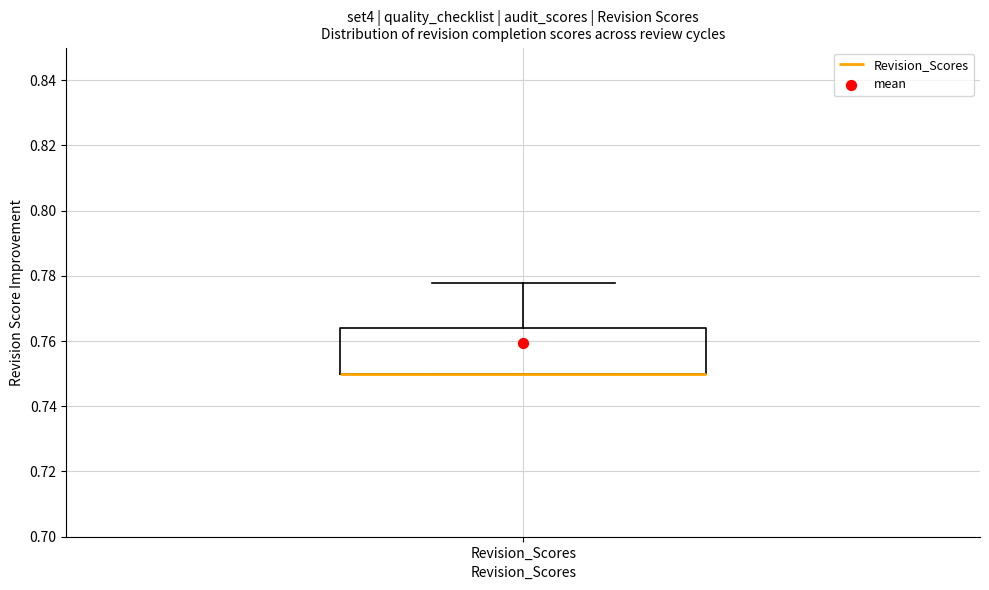

Read this box plot against the y-axis: the position of the median line, the range covered by the box, and the ends of both whiskers. The values are not printed on the chart, so give them approximately, as read against the axis.

median 0.750 (drawn on the box's lower edge), box 0.750 to 0.764, whiskers 0.750 to 0.778